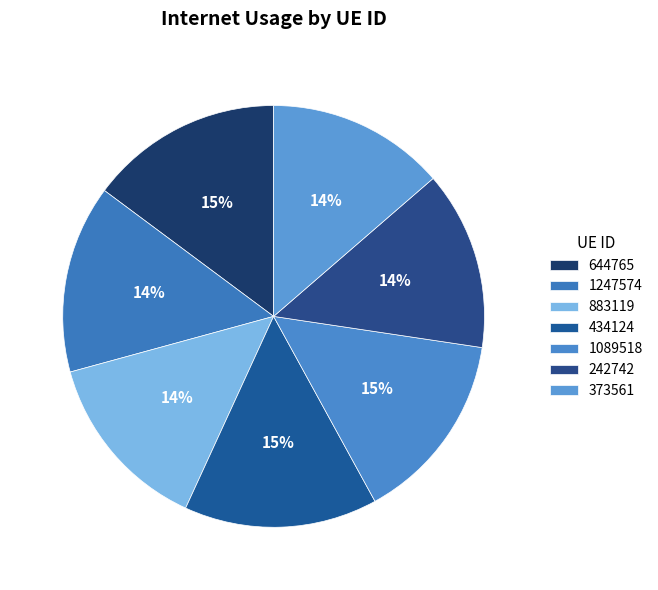

Which category has the smallest portion of the pie?

373561